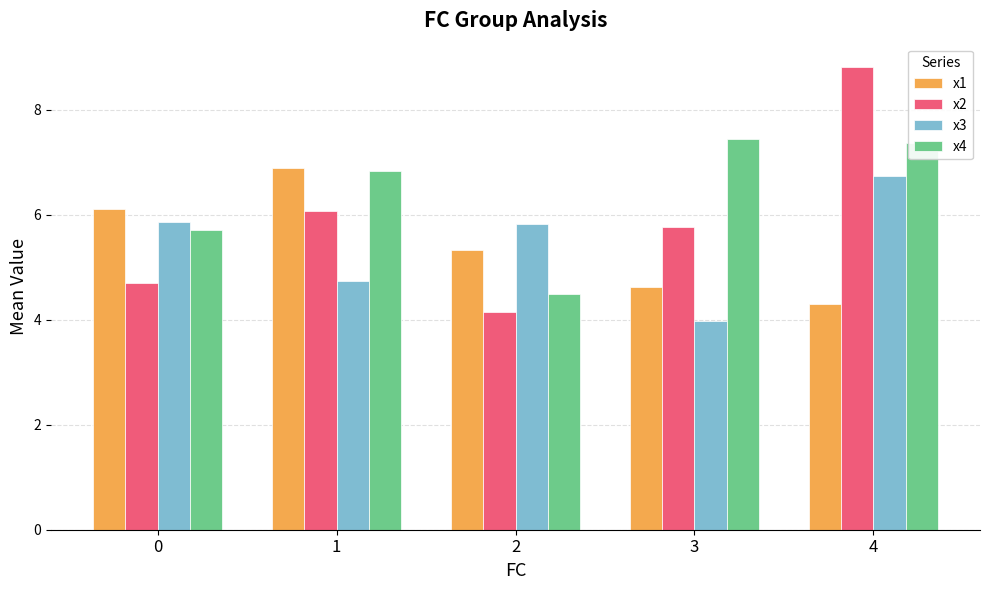

Which series has the widest spread of values?

x2